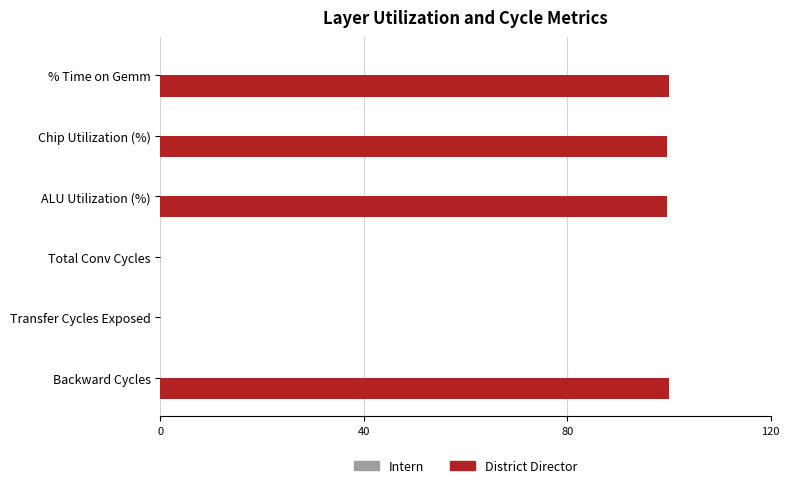

Count the number of values greater than 99.

4